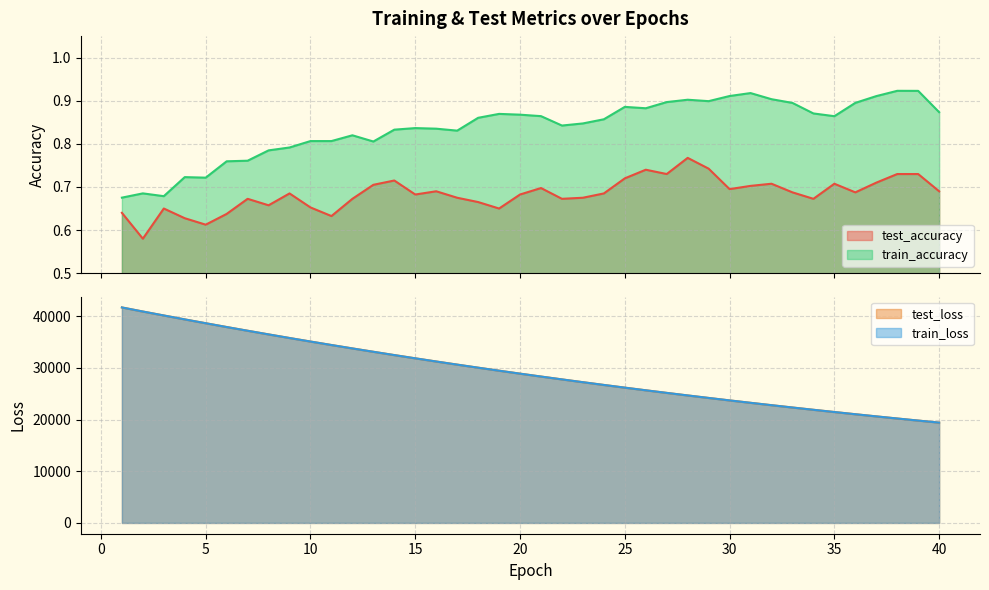

What is the greatest value displayed?

41694.4